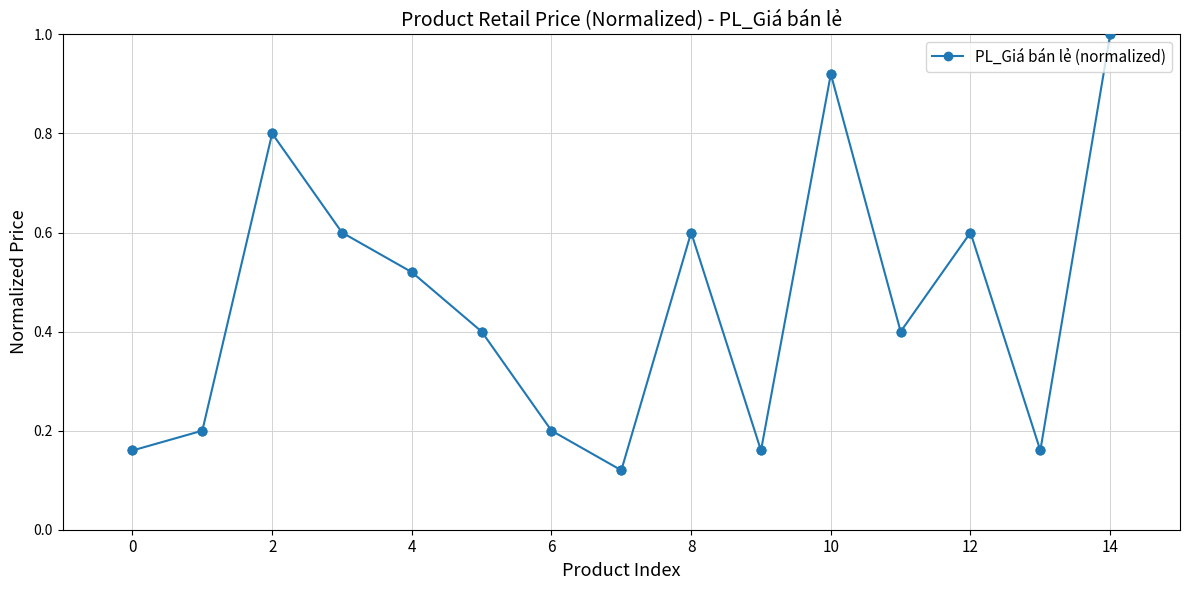

How many interior local valleys (lower than both neighbors) does the data have?

4